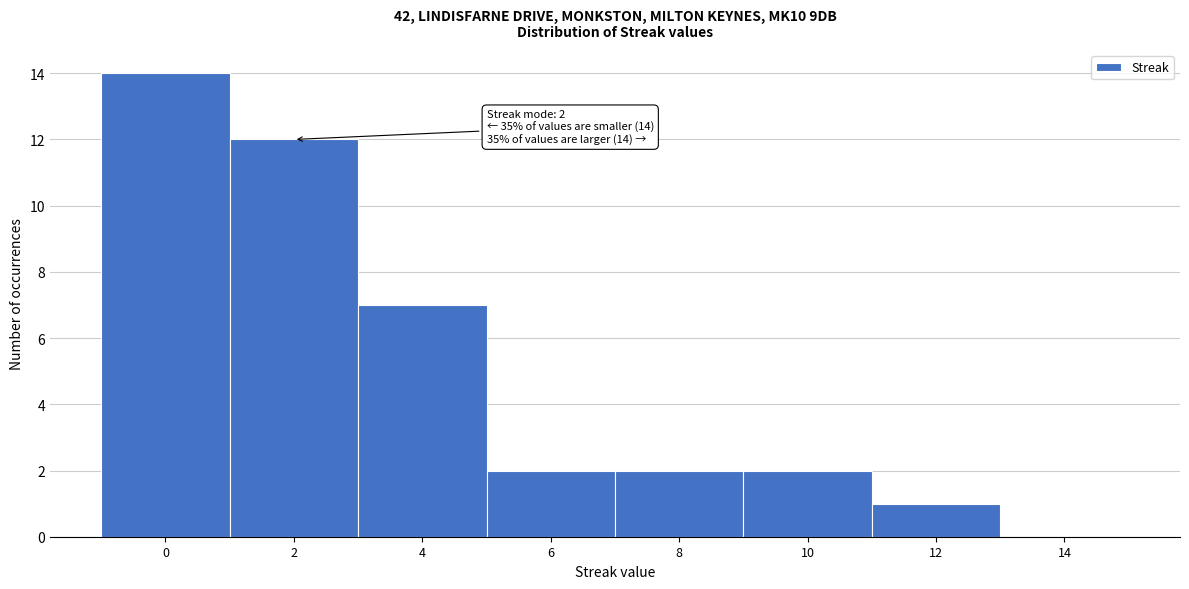

Which range on the x-axis has the tallest bar?

-1 to 1